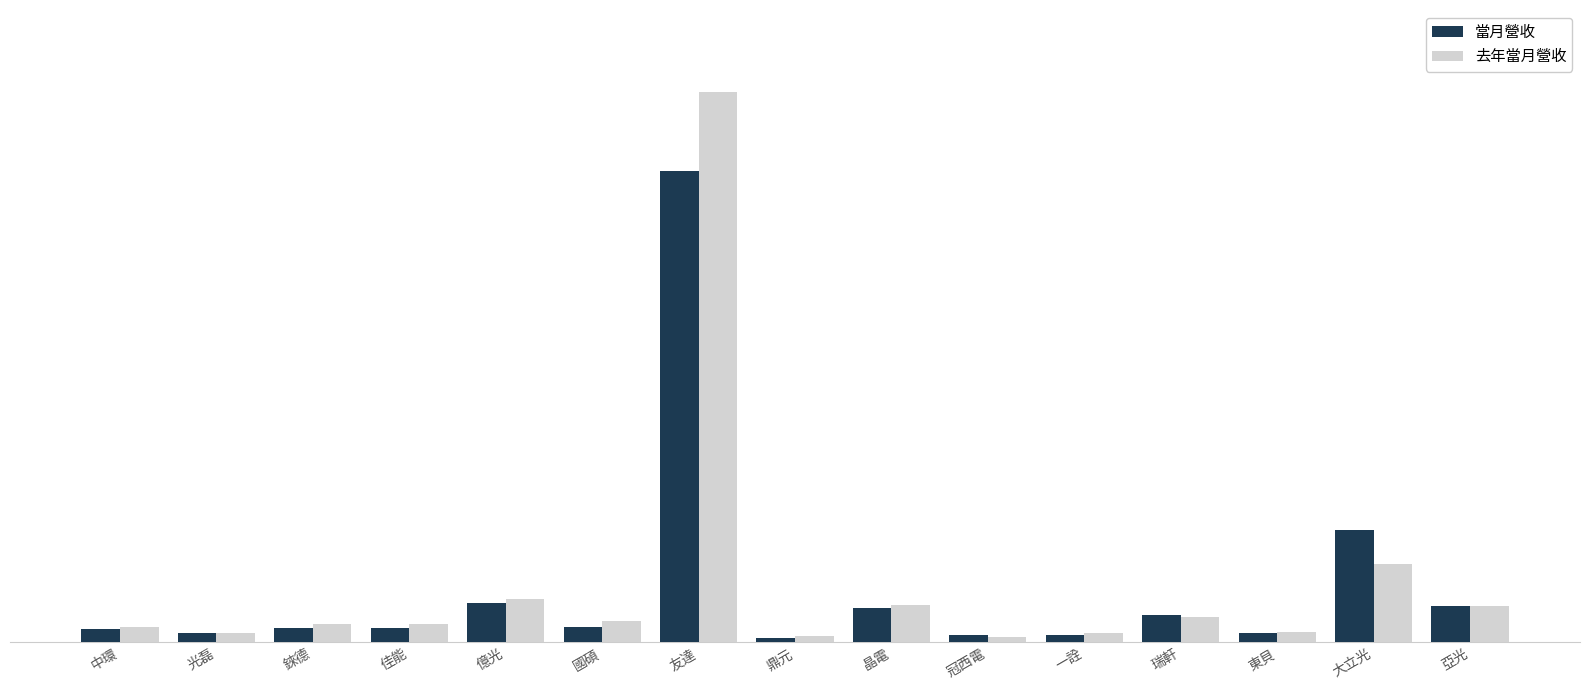

At which category does the chart reach its peak across all series?

友達